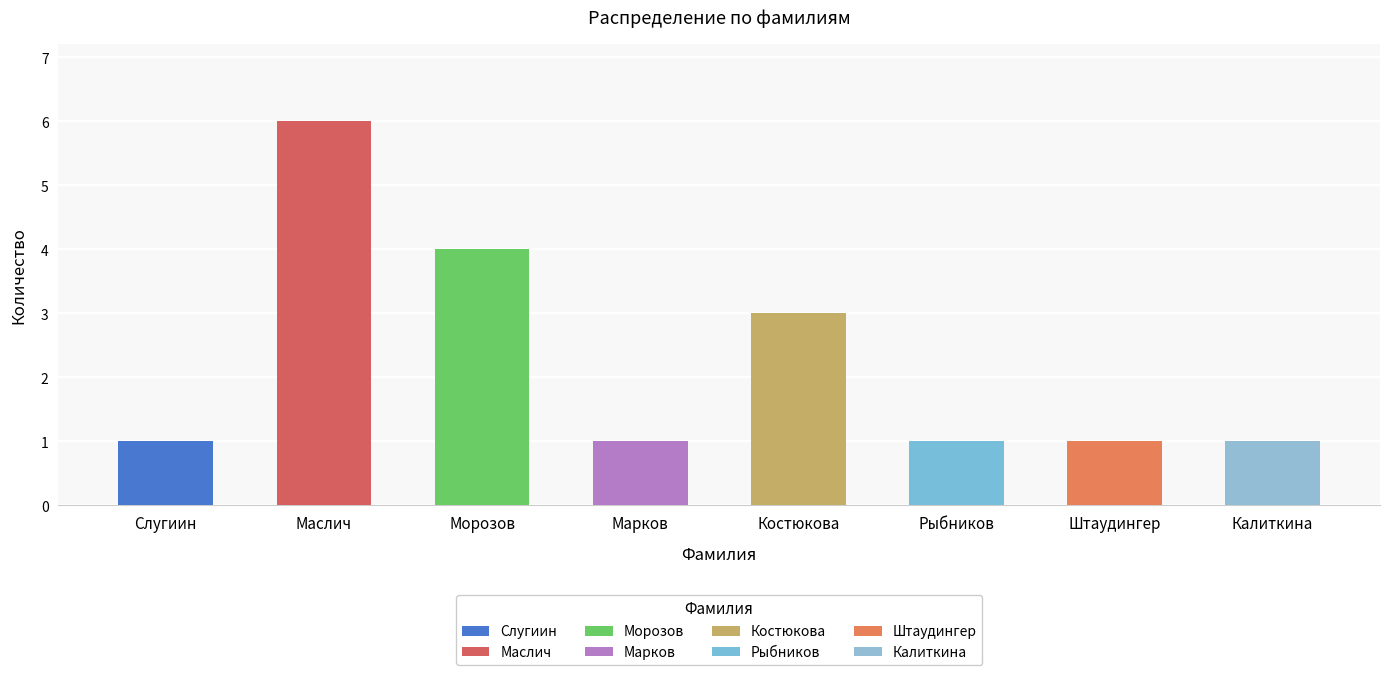

What is the smallest value displayed?

1